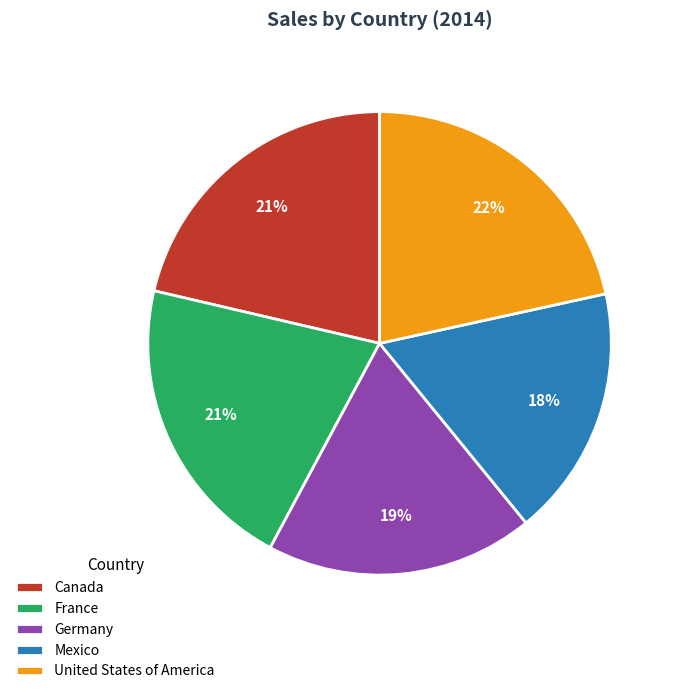

What percentage is the Canada slice, to the nearest percent?

21%